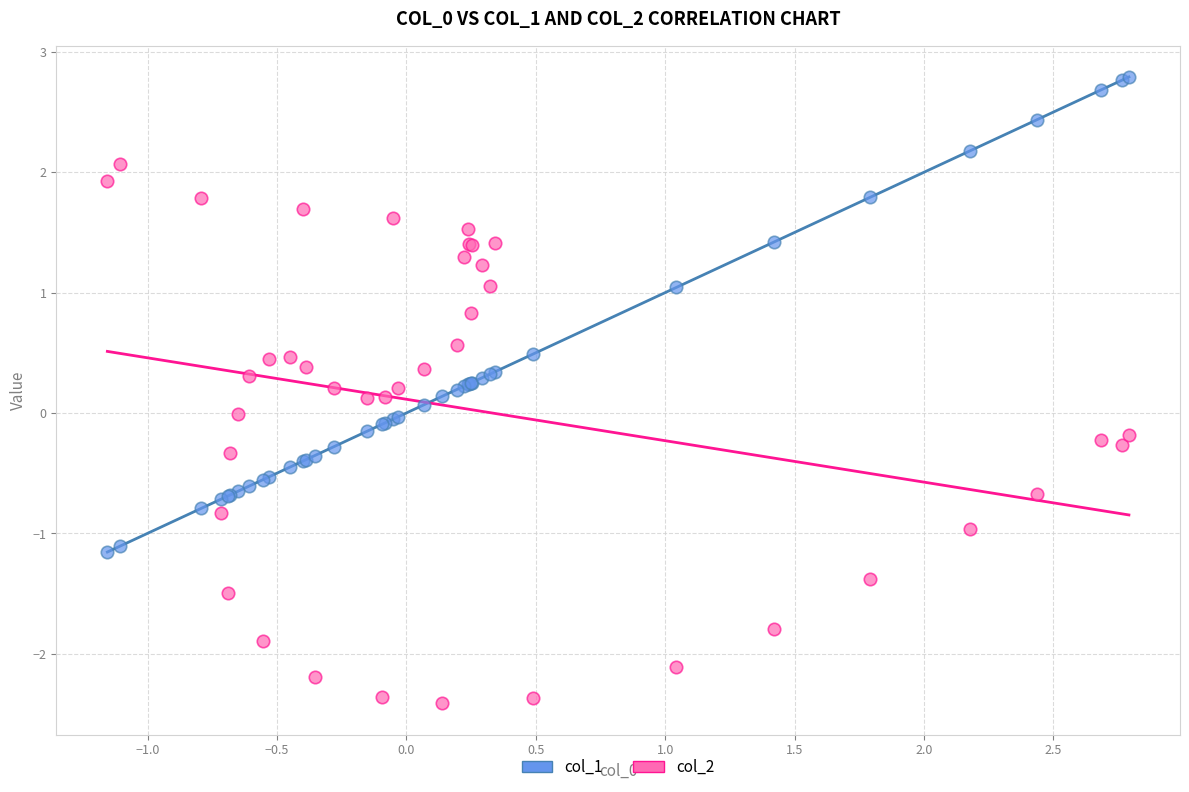

What are all the series names shown in the legend?

col_1, col_2